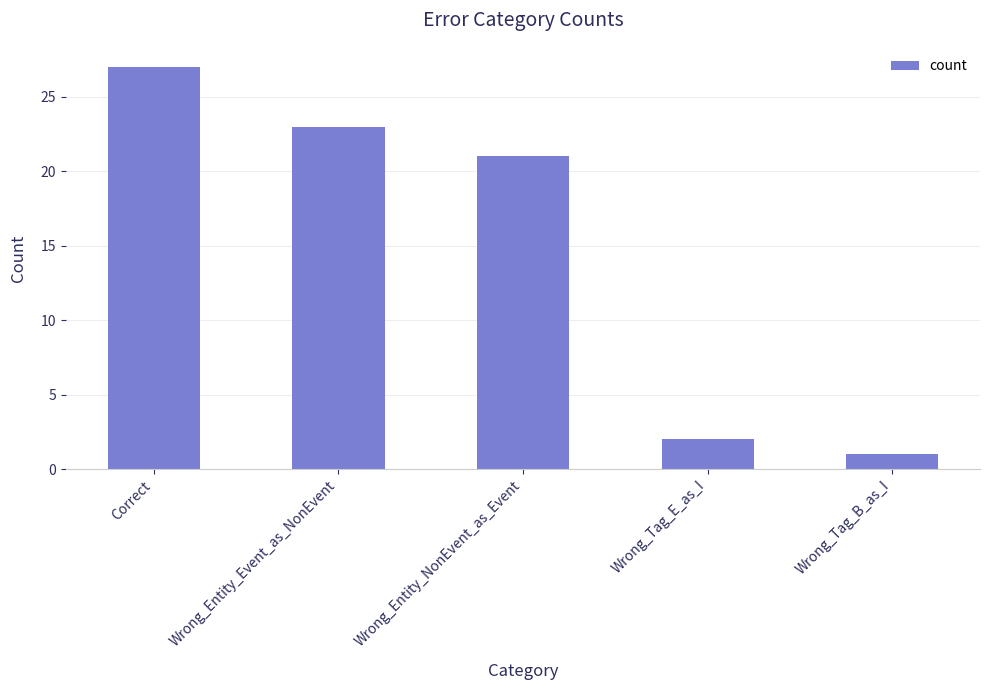

What is the difference between the maximum and minimum values?

26